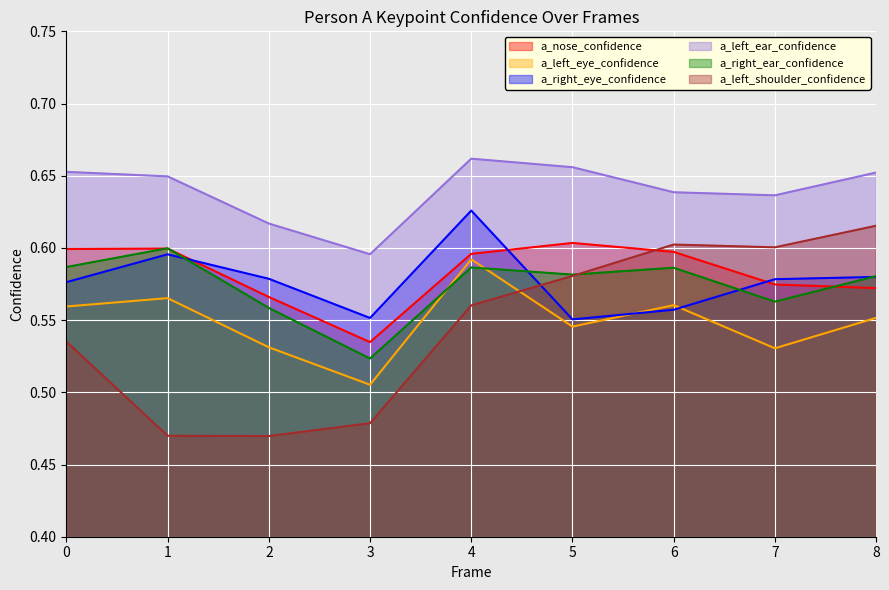

How many lines are shown in the chart?

6